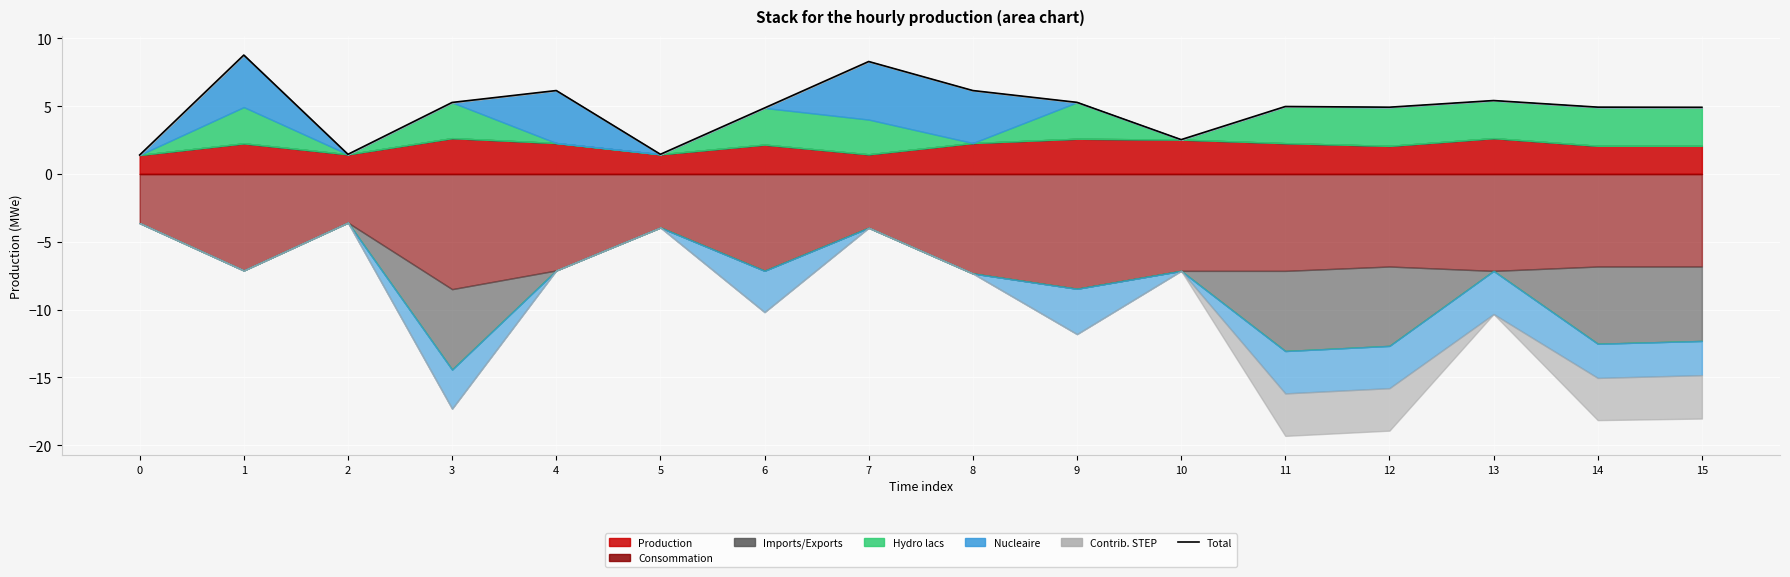

True or false: the data shows 6.1 at 4.

True